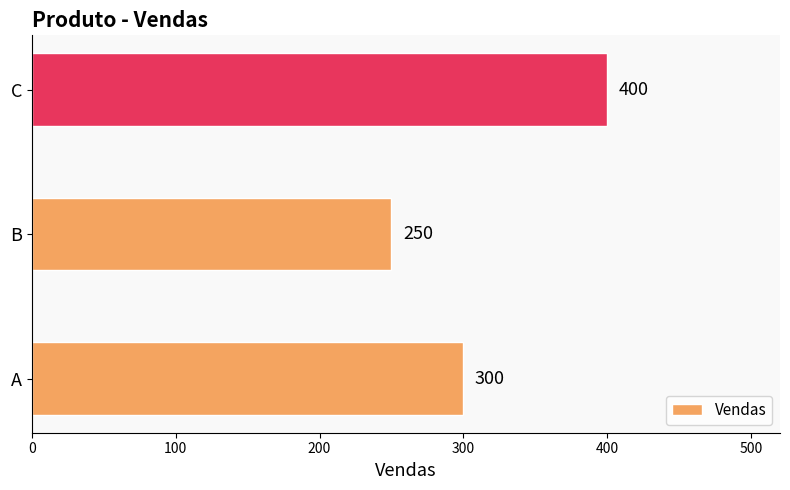

Approximately how many times larger is the value at B compared to A?

0.8